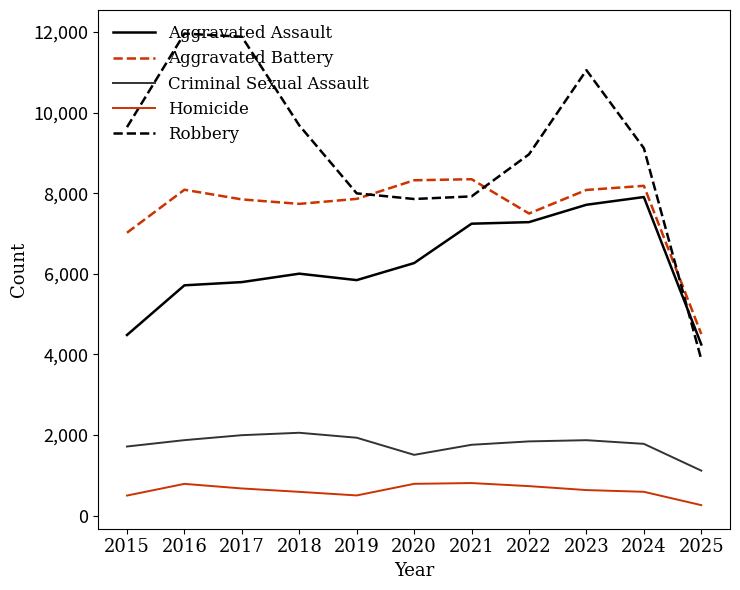

Between 2022 and 2025, which series saw the biggest shift?

Robbery